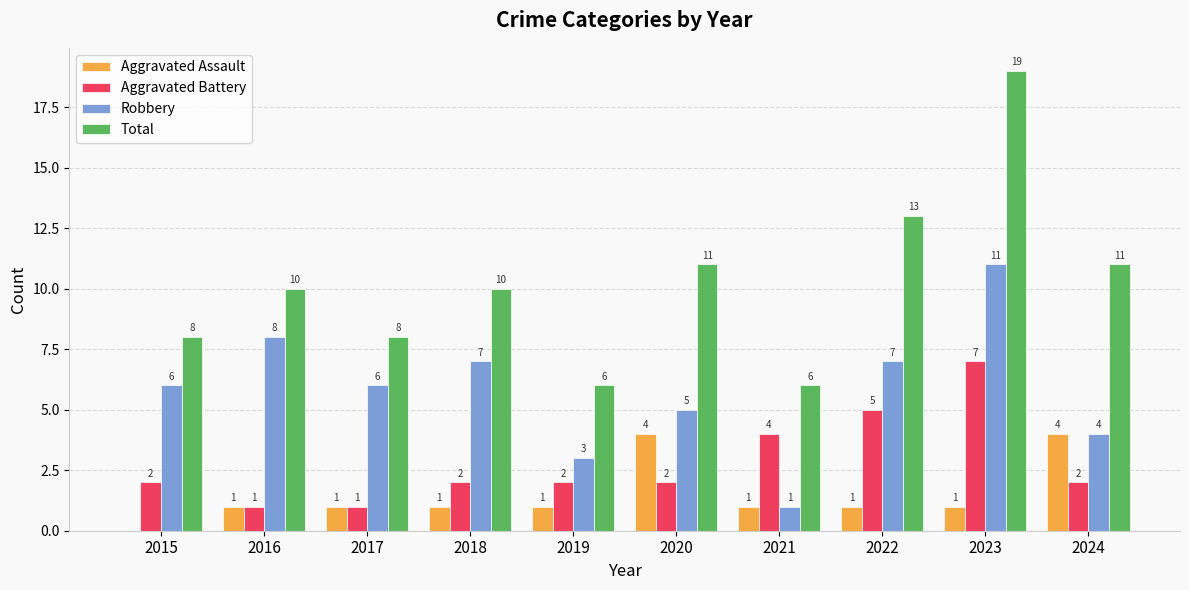

The value of Total at 2024 is 11. True or false?

True